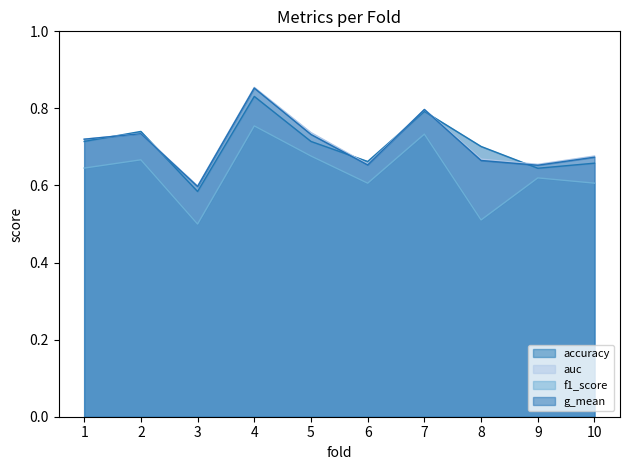

What is the difference between the g_mean values at 5 and 3?

0.1